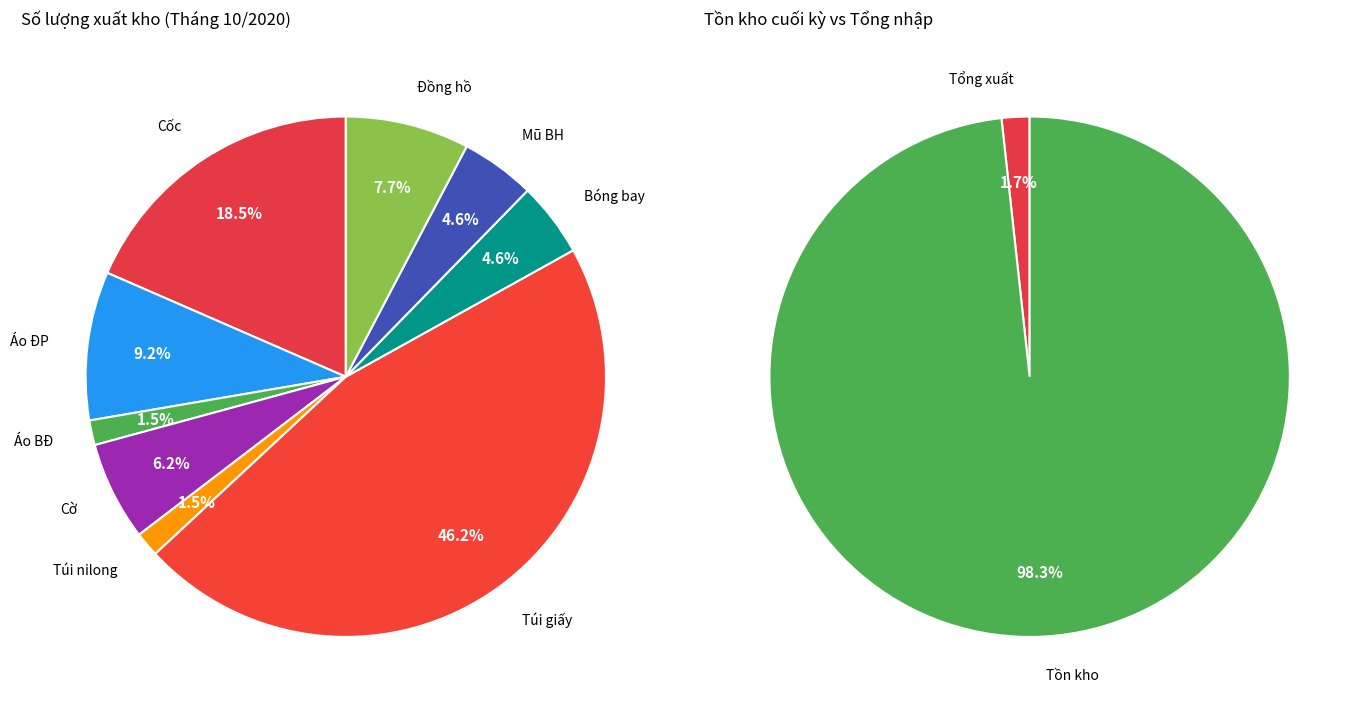

Is it true that Đồng hồ is 21% of the pie?

False